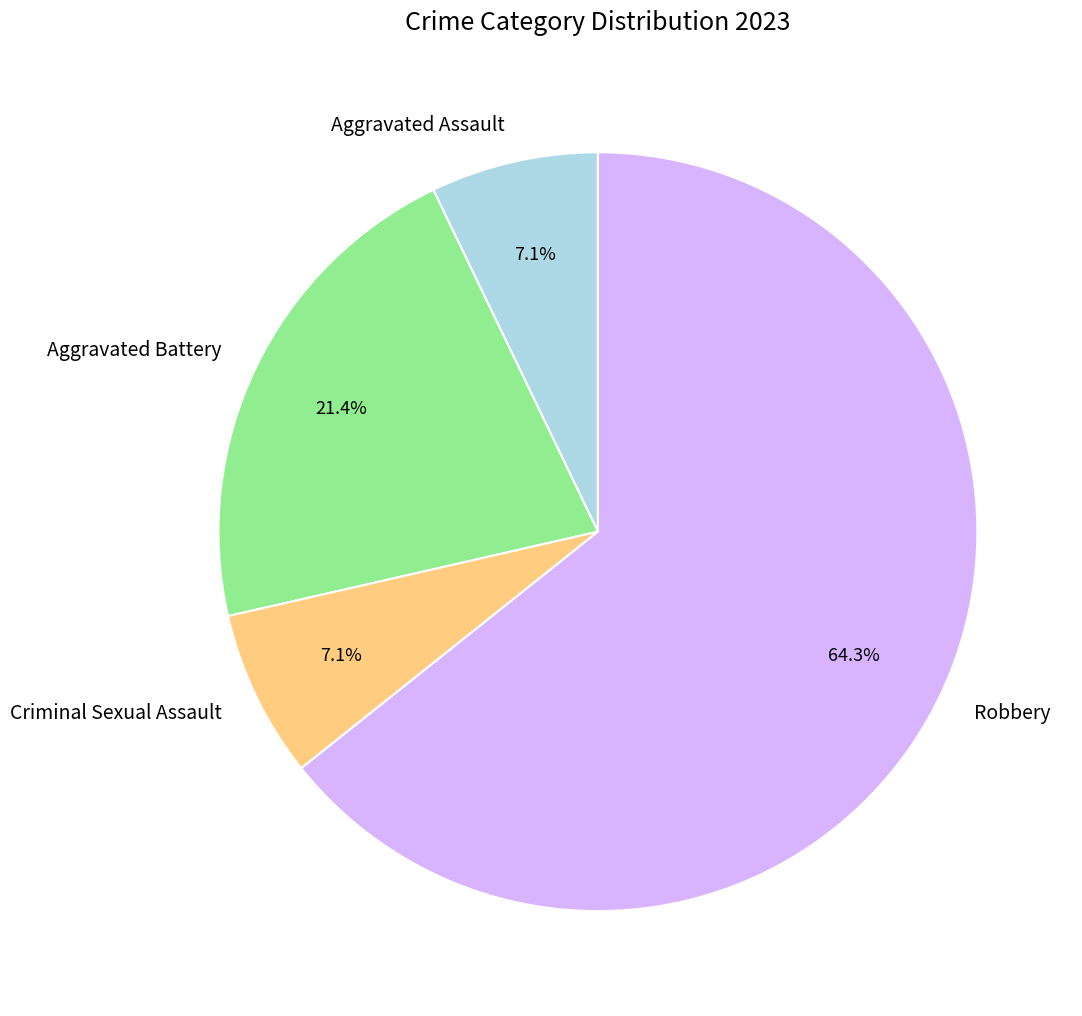

Which category has the biggest portion of the pie?

Robbery